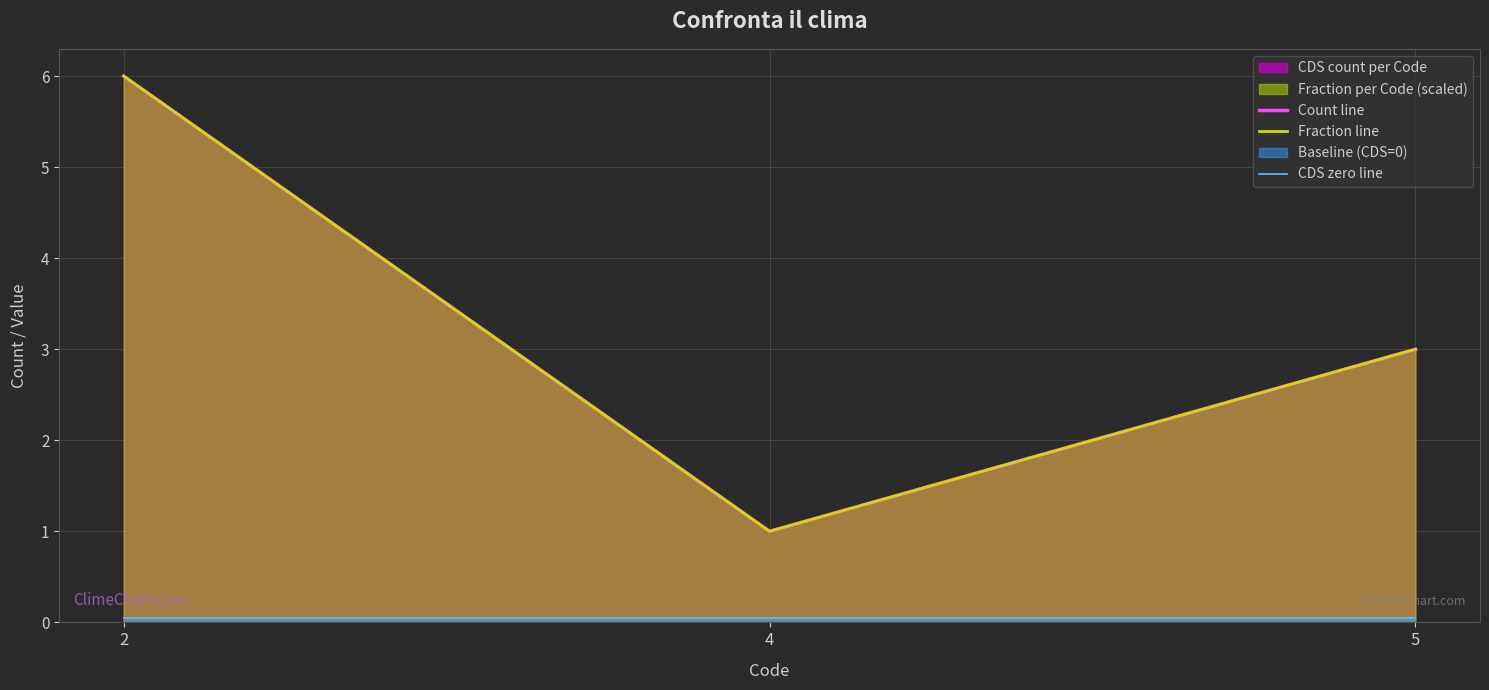

Reading right to left, transcribe all the data shown in this chart.

Count line: 3.0	1.0	6.0
Fraction line: 3.0	1.0	6.0
CDS zero line: 0.1	0.1	0.1